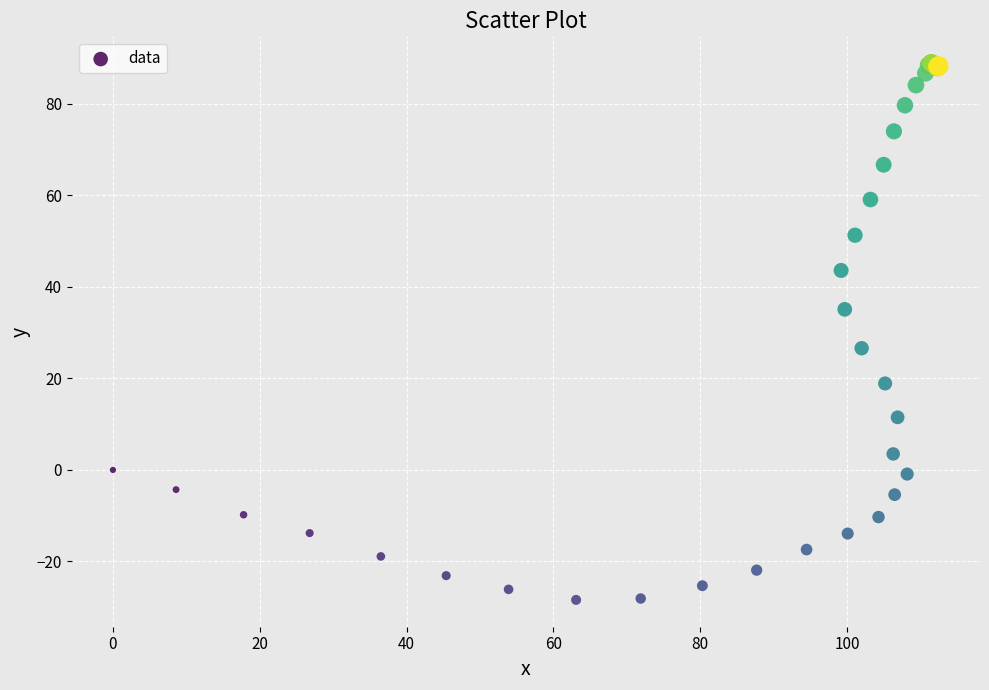

What Y value in the scatter plot is closest to 30?

26.6